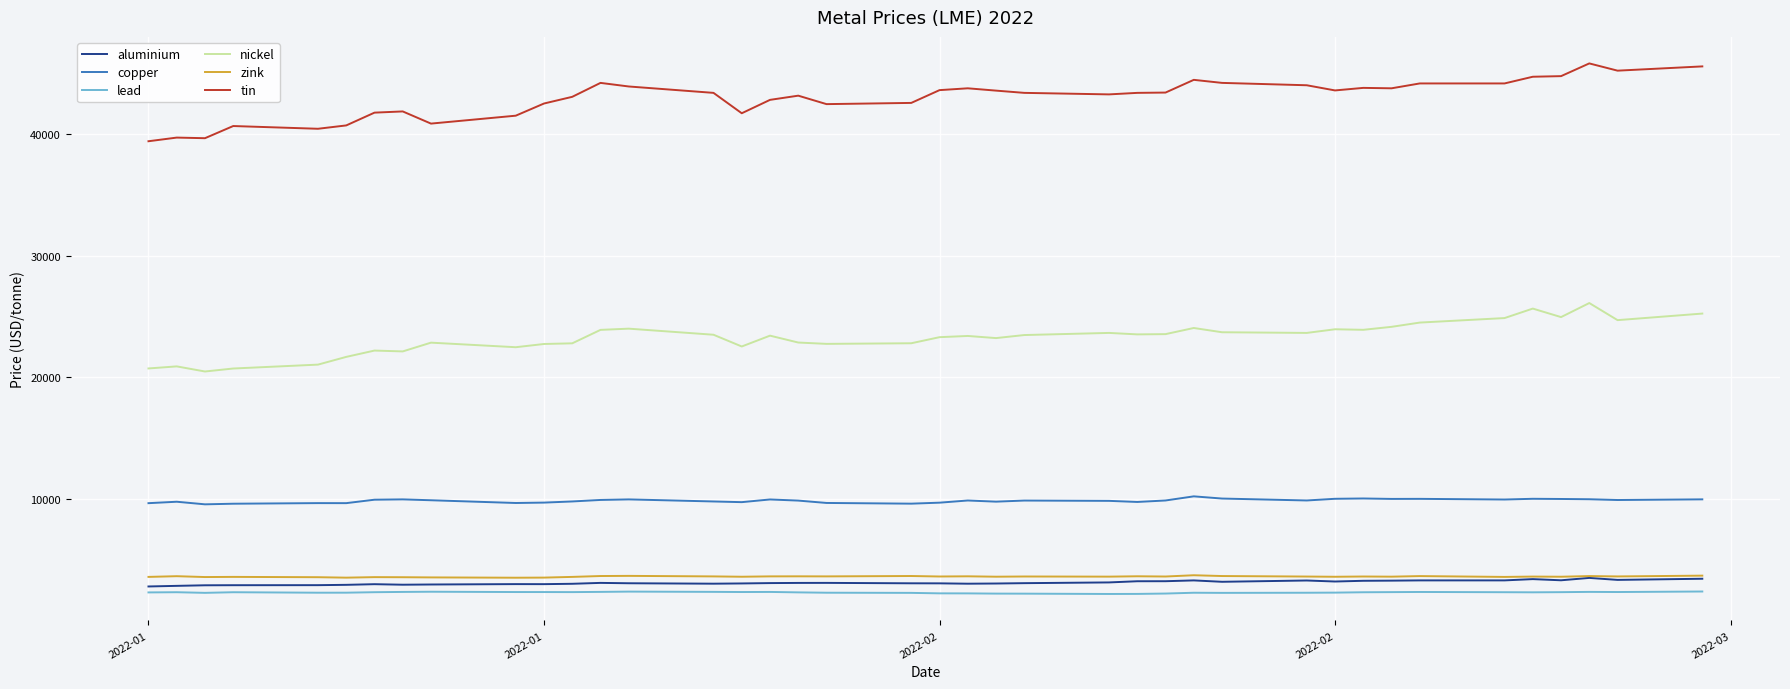

True or false: nickel and tin cross at least once.

False